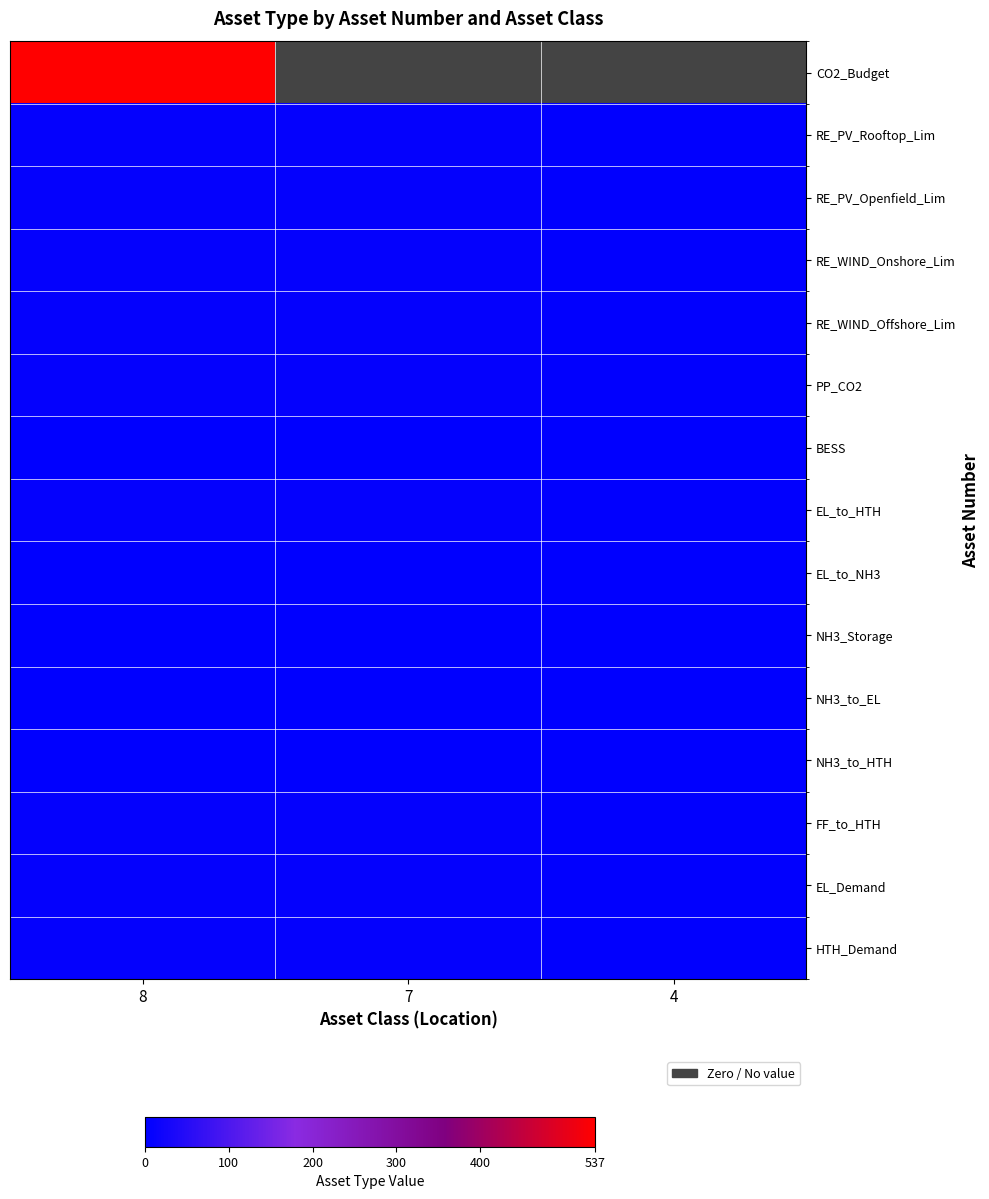

What is the difference between the maximum and minimum values in the PP_CO2 series?

4.0